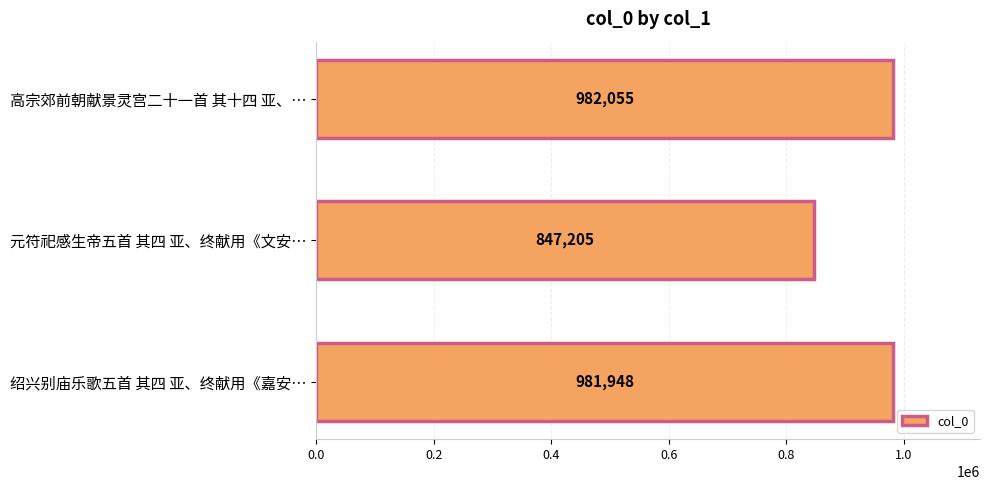

Reading top to bottom, transcribe all the data shown in this chart.

高宗郊前朝献景灵宫二十一首 其十四 亚、…=982055	元符祀感生帝五首 其四 亚、终献用《文安…=847205	绍兴别庙乐歌五首 其四 亚、终献用《嘉安…=981948